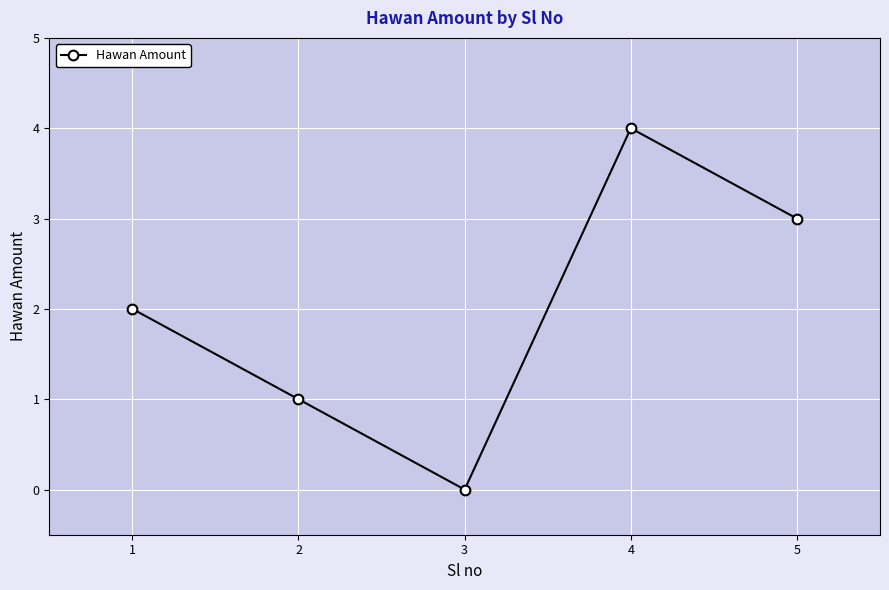

Count the number of categories in the chart.

5